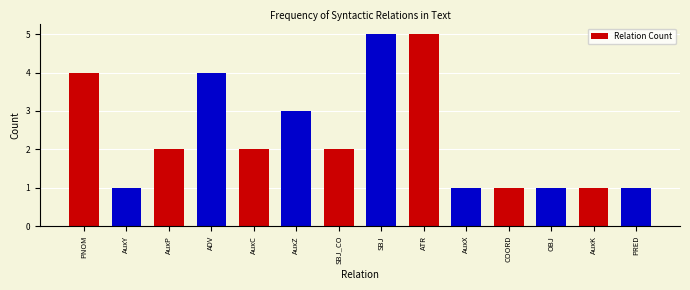

Read the value at ADV.

4